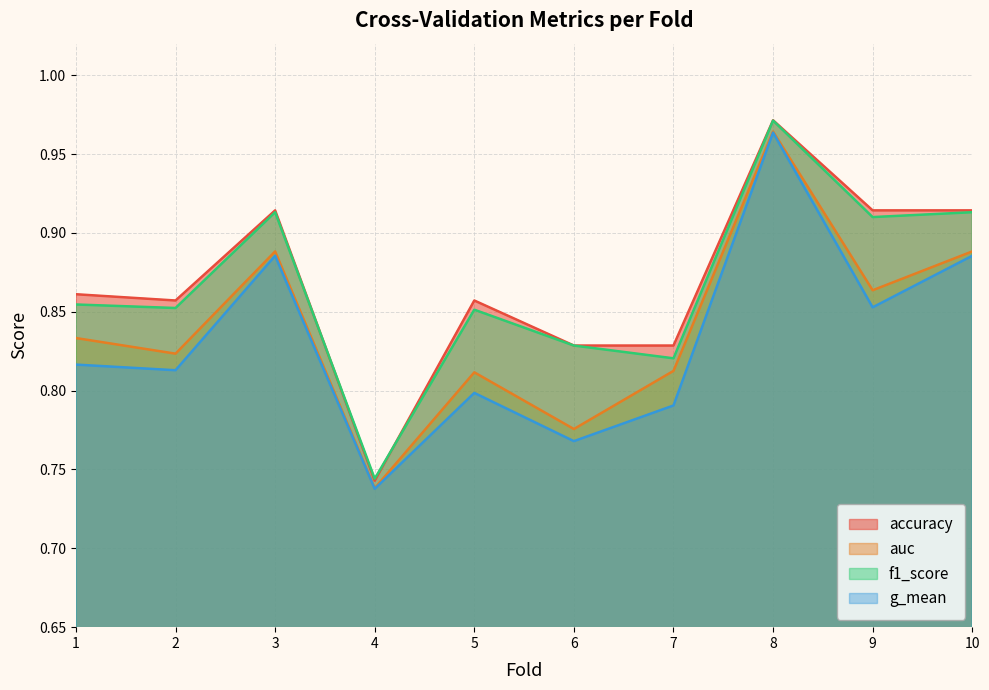

List the labels in order of auc value, smallest first.

4, 6, 5, 7, 2, 1, 9, 3, 10, 8